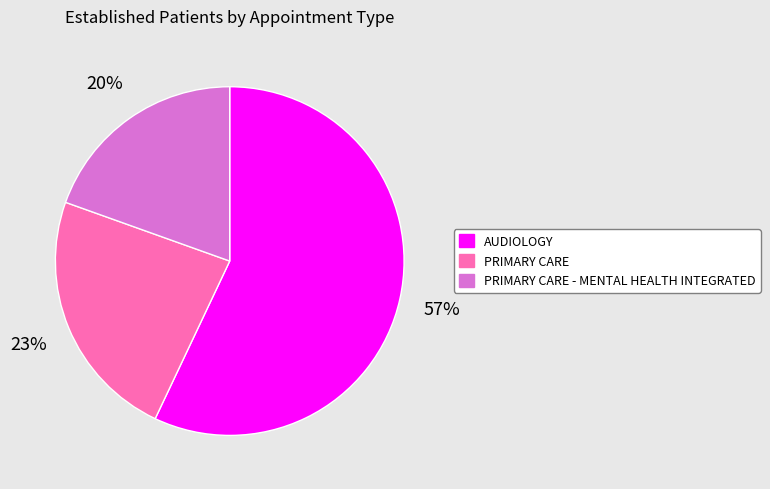

To the nearest percent, what is the difference between the AUDIOLOGY and PRIMARY CARE slice percentages?

34%